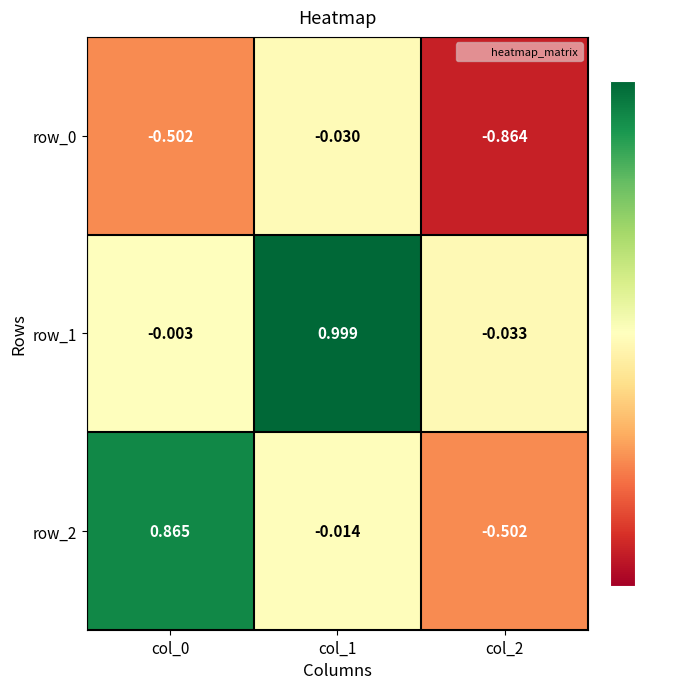

Which series has the largest total across all categories?

row_1